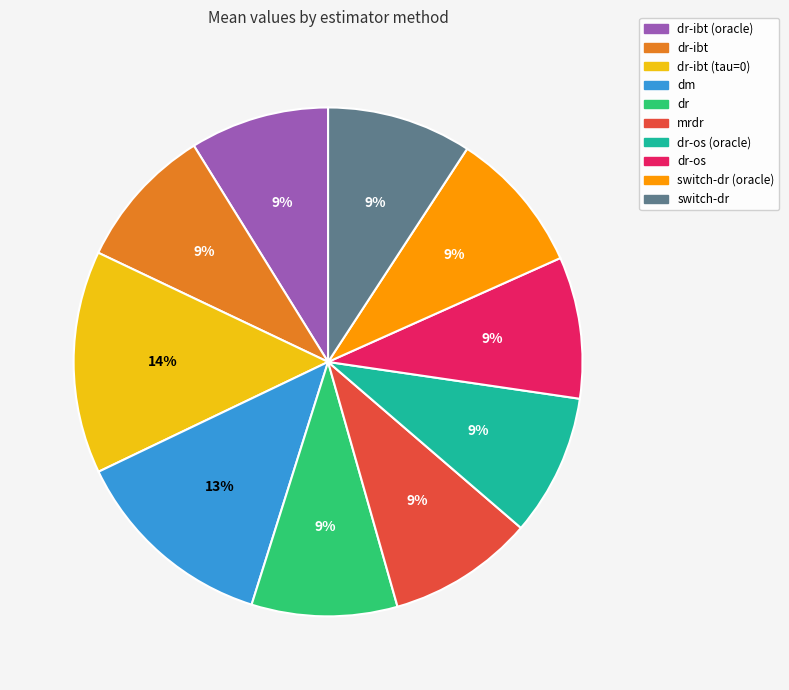

Do dr-os (oracle) and dr-ibt (oracle) together represent more than half of the pie?

No